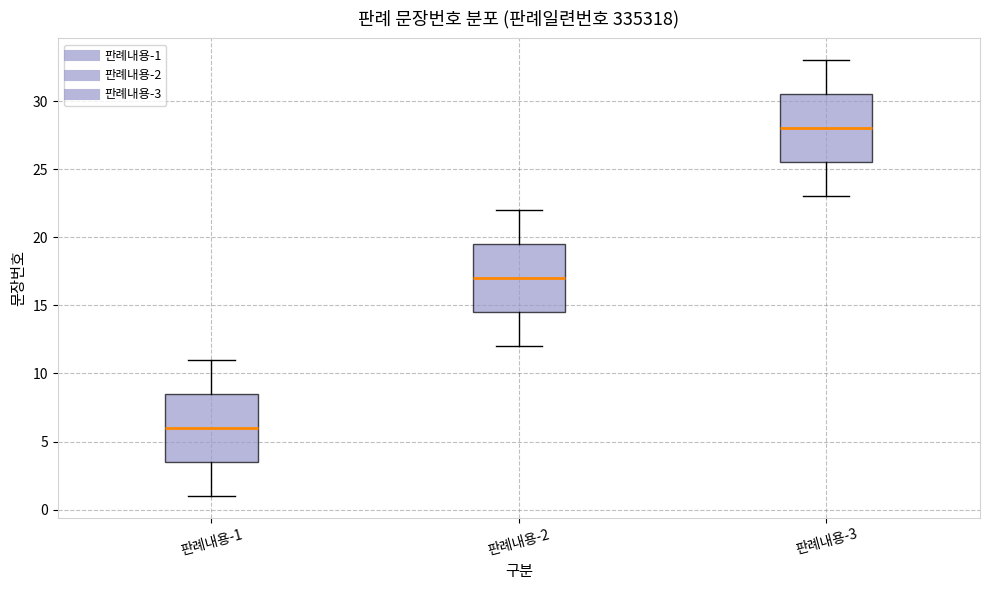

Which box's median line is the lowest?

판례내용-1